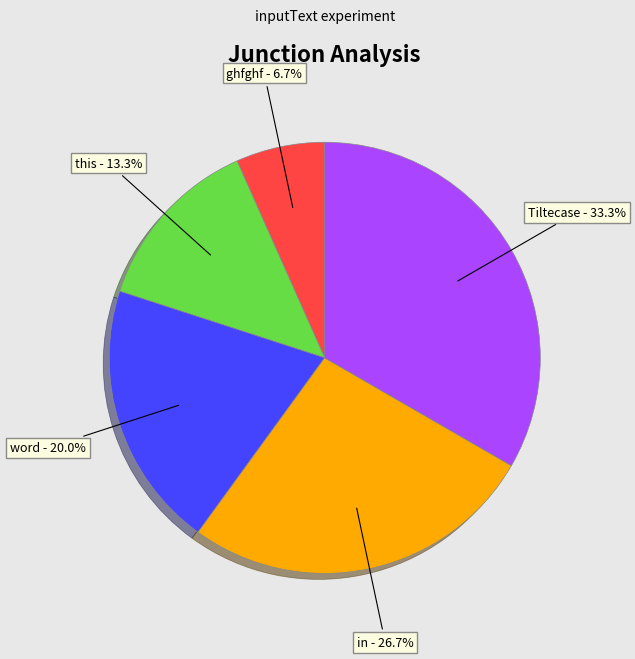

Does any single category account for the majority?

No